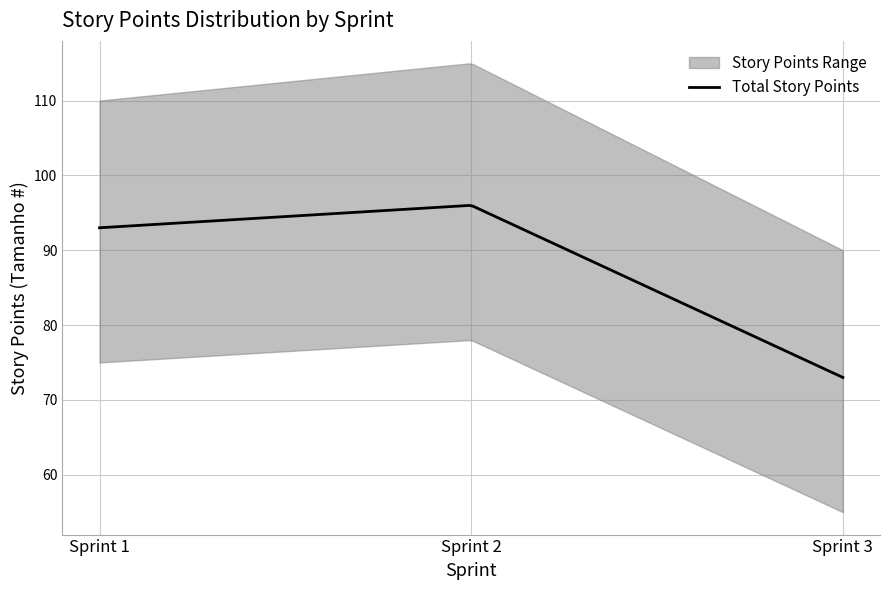

What is the highest value of the Total Story Points series?

96.0